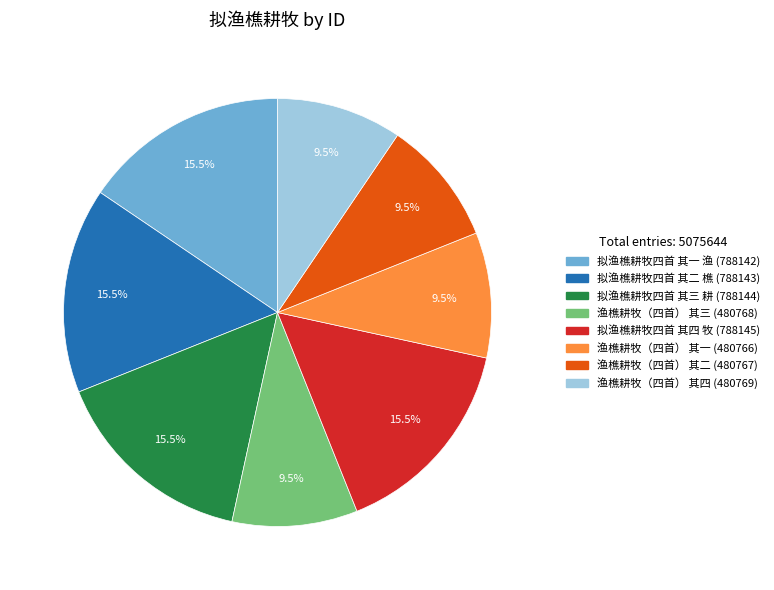

To the nearest percent, what is the average slice percentage?

12%